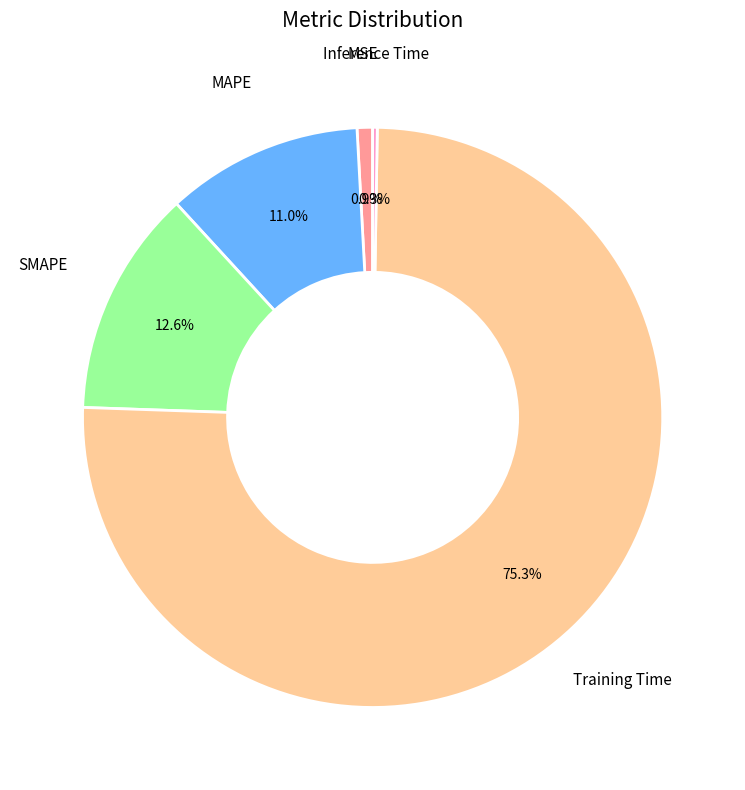

Does any single category account for the majority?

Yes